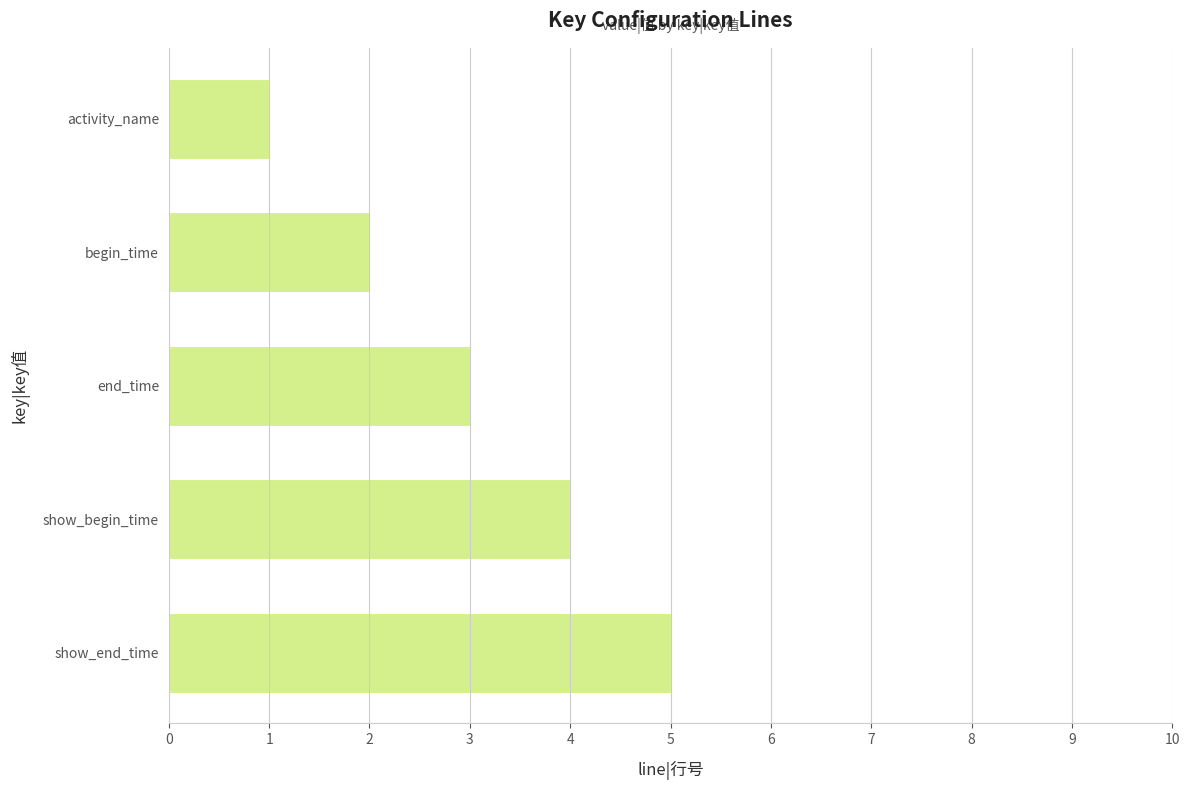

What is the difference between the maximum and minimum values?

4